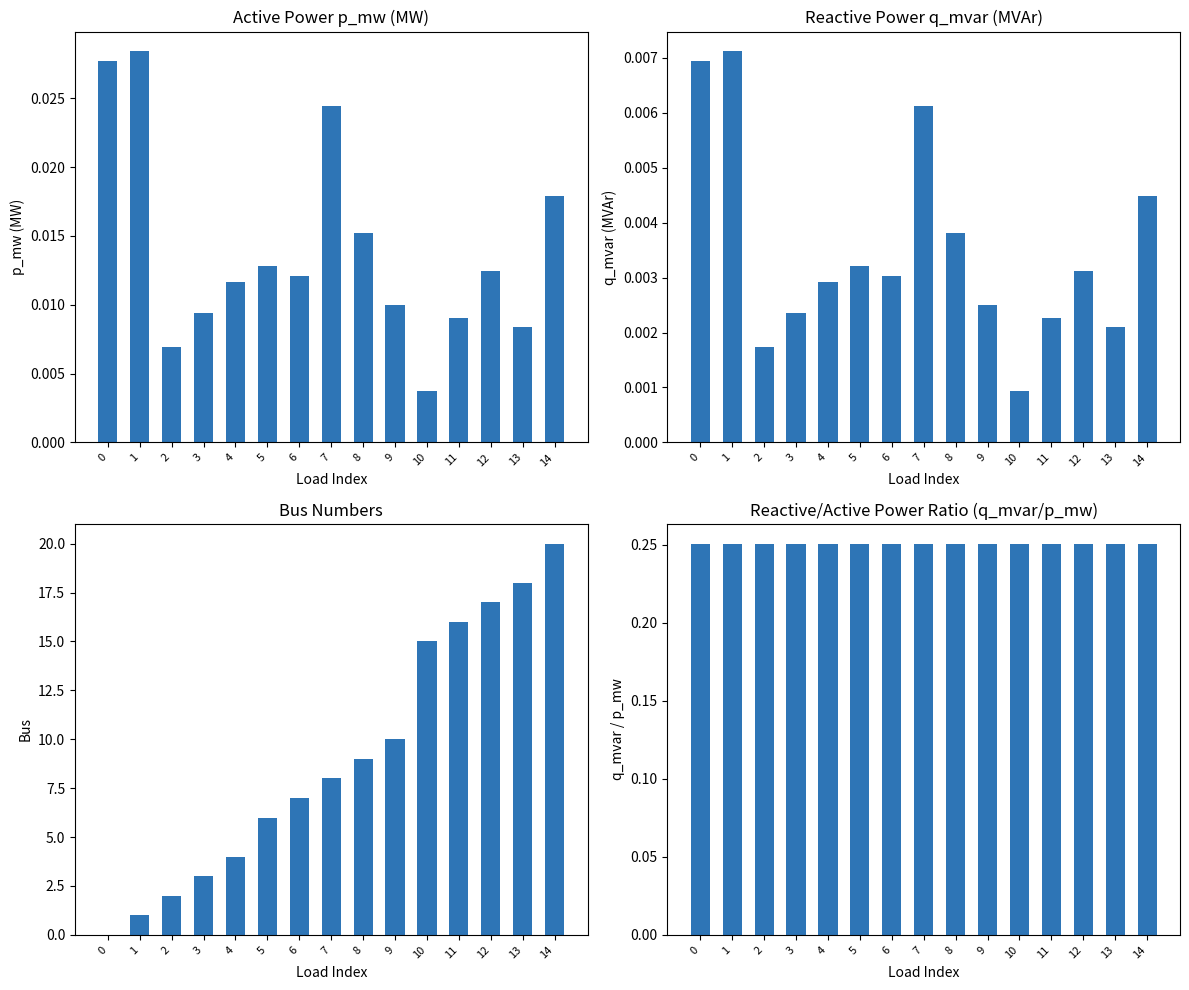

At which category is the sum across all series the highest?

14